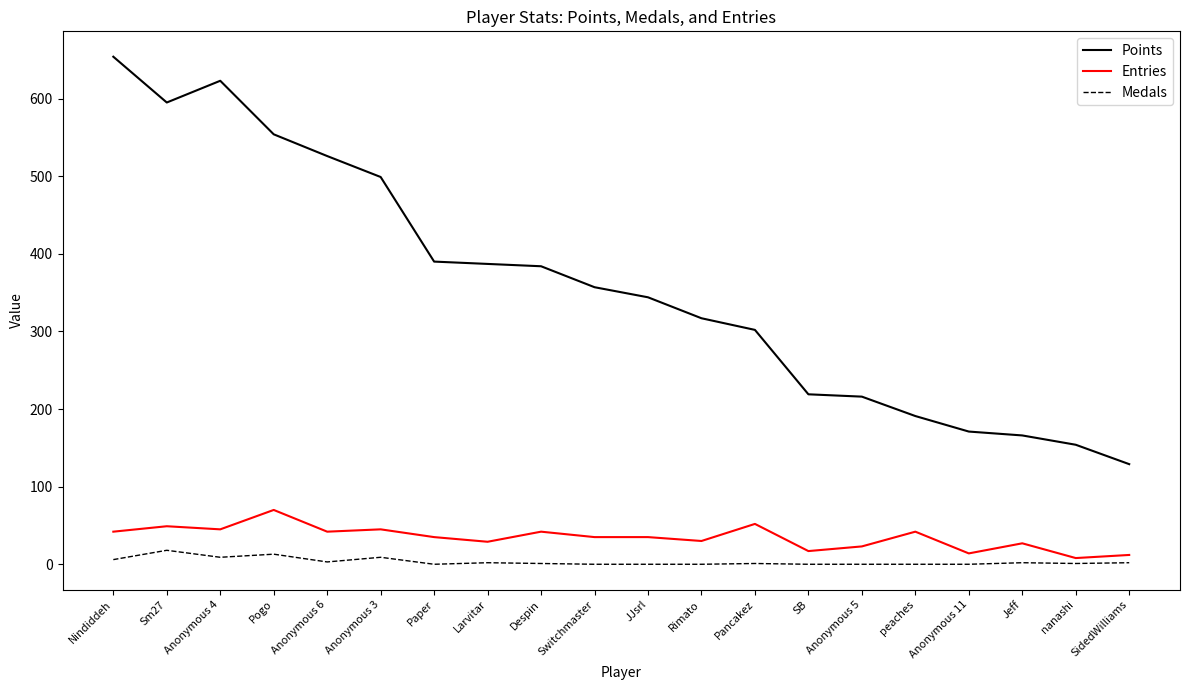

The value of Points at SidedWilliams is 129. True or false?

True